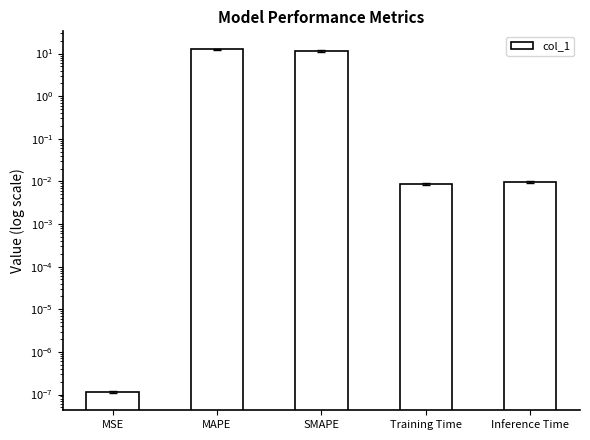

What is the label of the 4th bar from the left?

Training Time